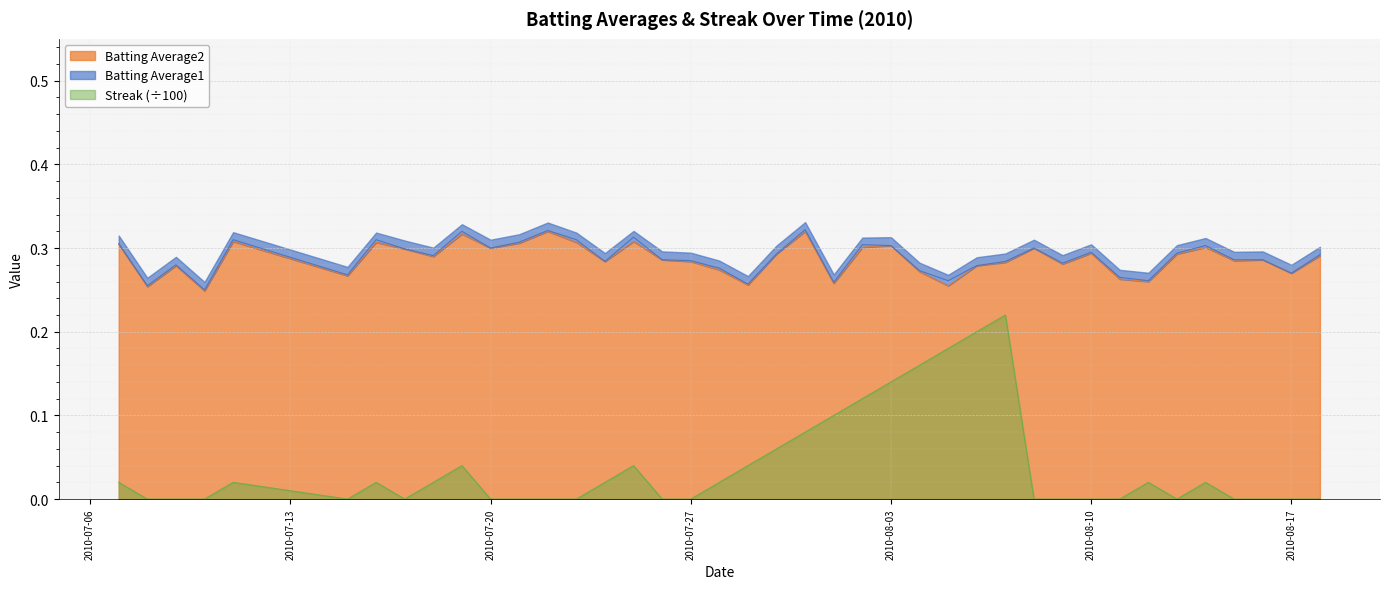

At which label does Batting Average2 reach its minimum?

2010-07-10